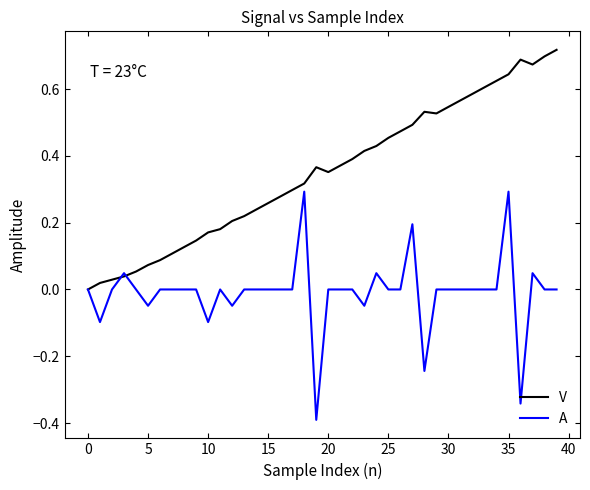

List the series in order of their overall mean, lowest first.

A, V